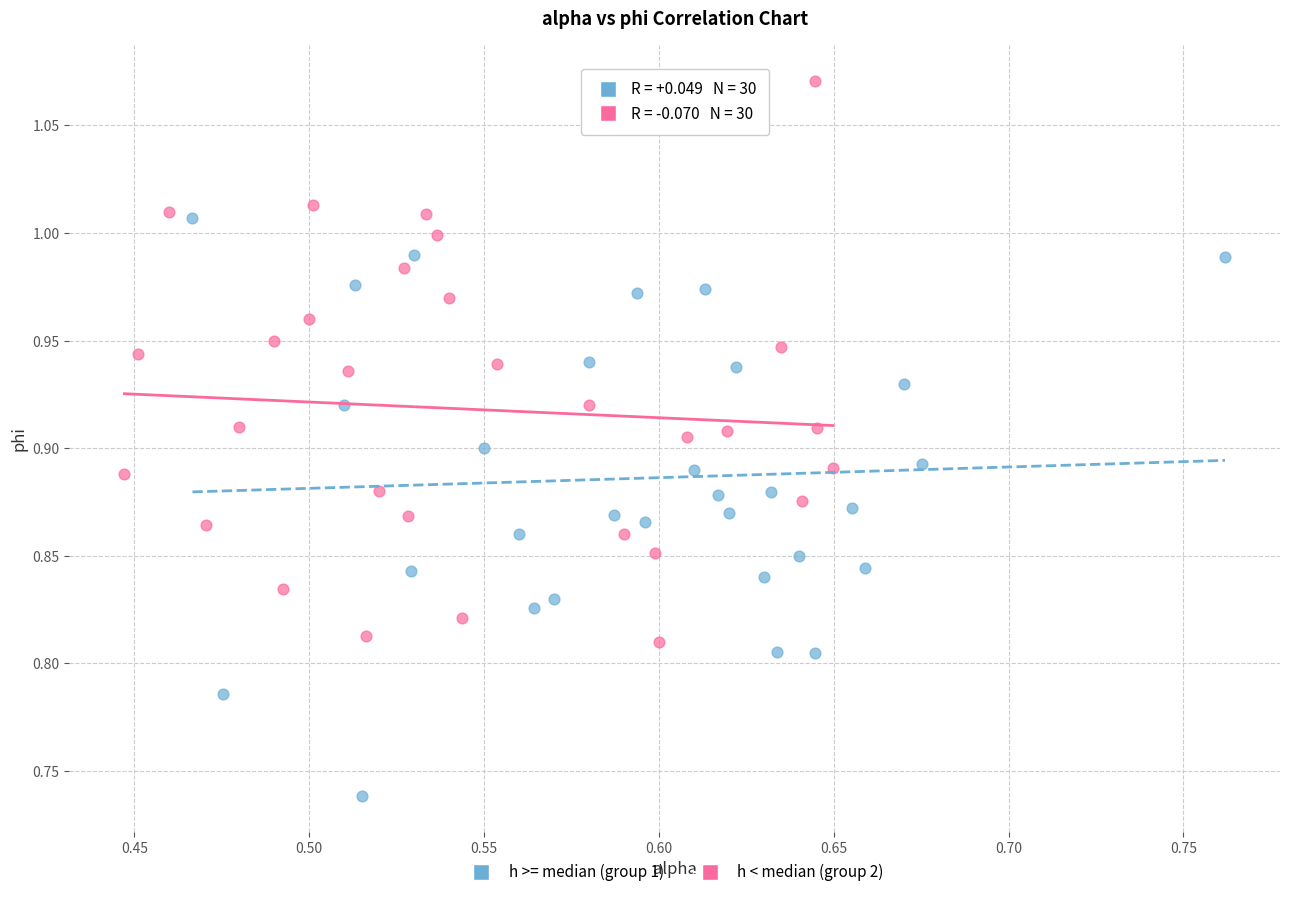

Which series contains the highest Y value?

h < median (group 2)